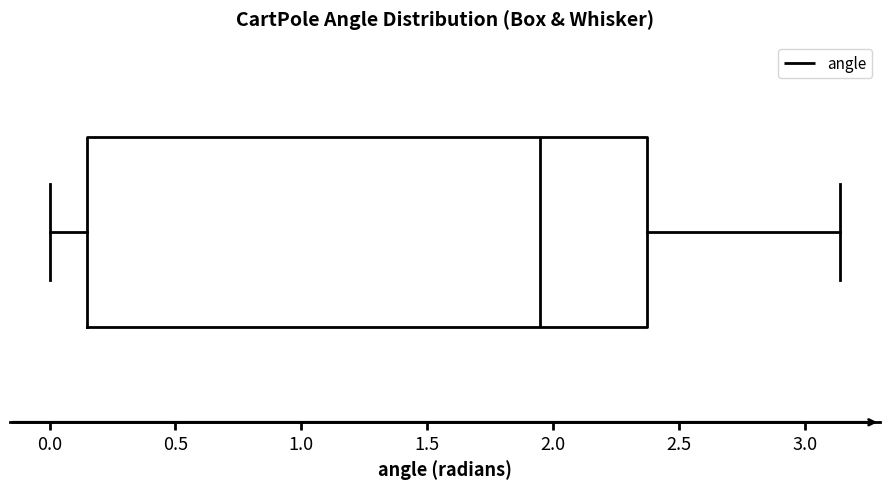

Transcribe this box plot: give where the median line is, the range the box spans, and where the two whiskers end, as read against the x-axis. The values are not printed on the chart, so give them approximately, as read against the axis.

median 1.95, box 0.15 to 2.35, whiskers 0.00 to 3.15